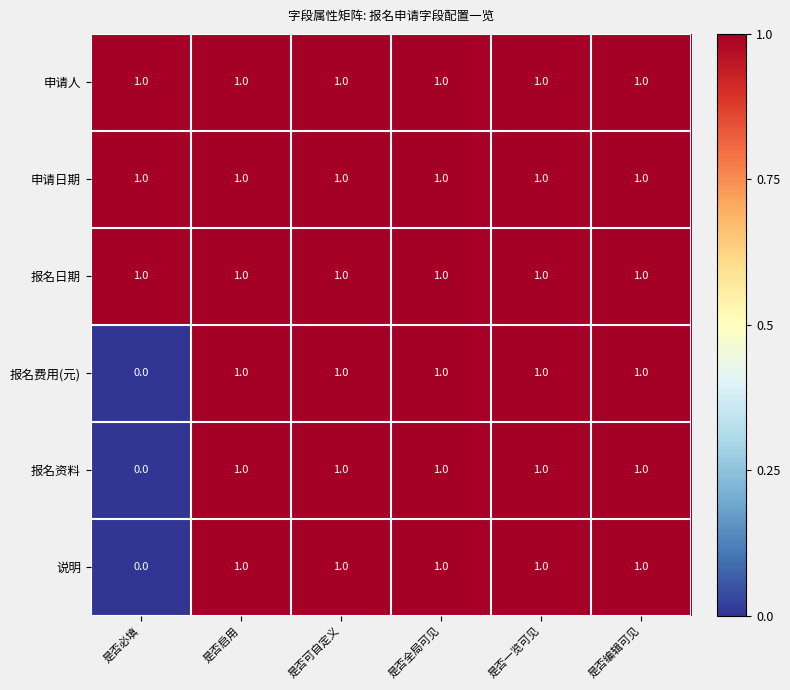

What is the total value across all series at 是否编辑可见?

6